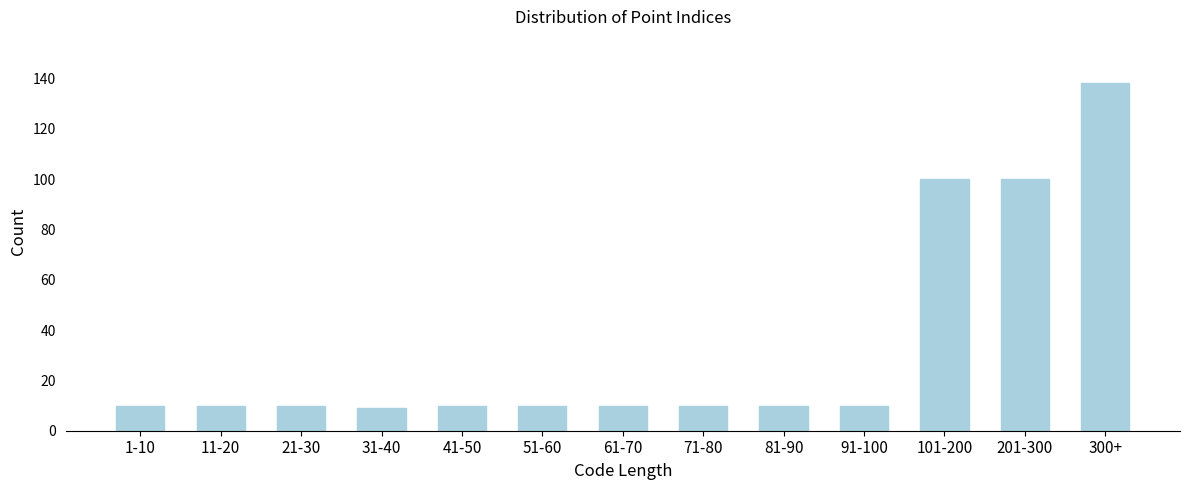

Reading right to left, transcribe all the data shown in this chart.

138	100	100	10	10	10	10	10	10	9	10	10	10